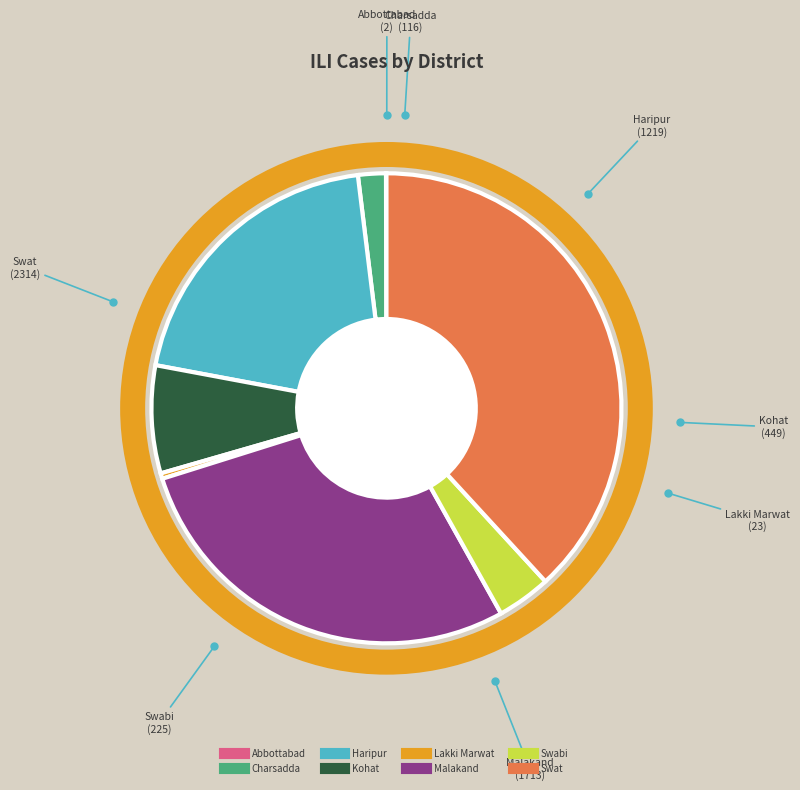

The Swabi slice represents 4% of the pie. True or false?

True